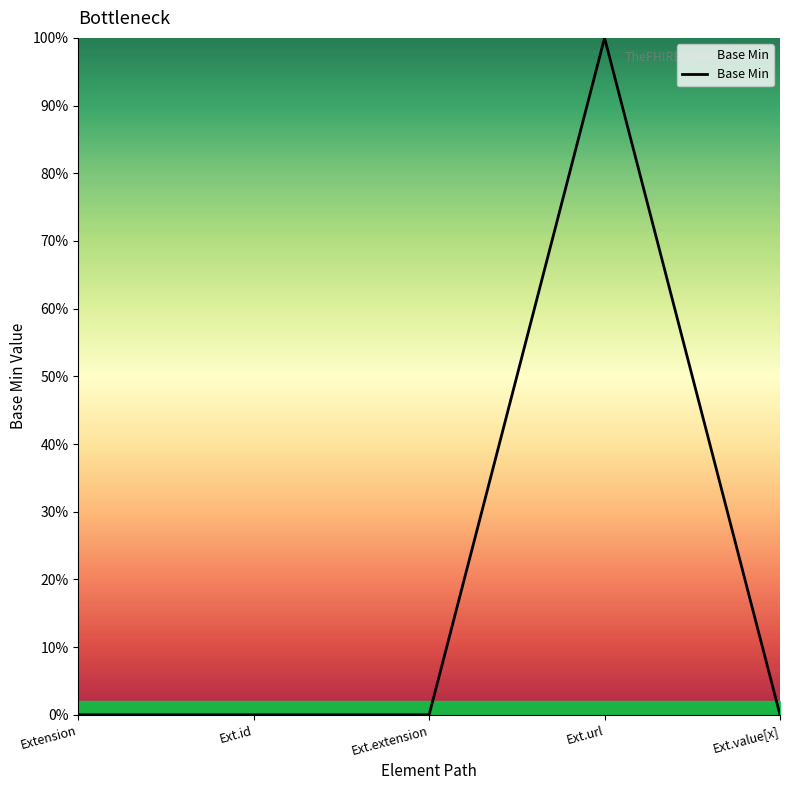

Does the chart have visible grid lines?

No